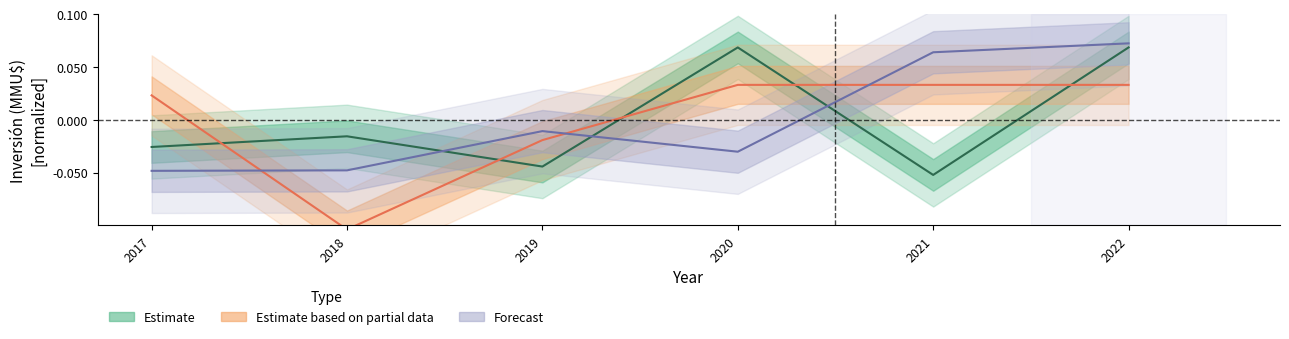

Is it true that Estimate based on partial data equals 0.0 at 2022?

True